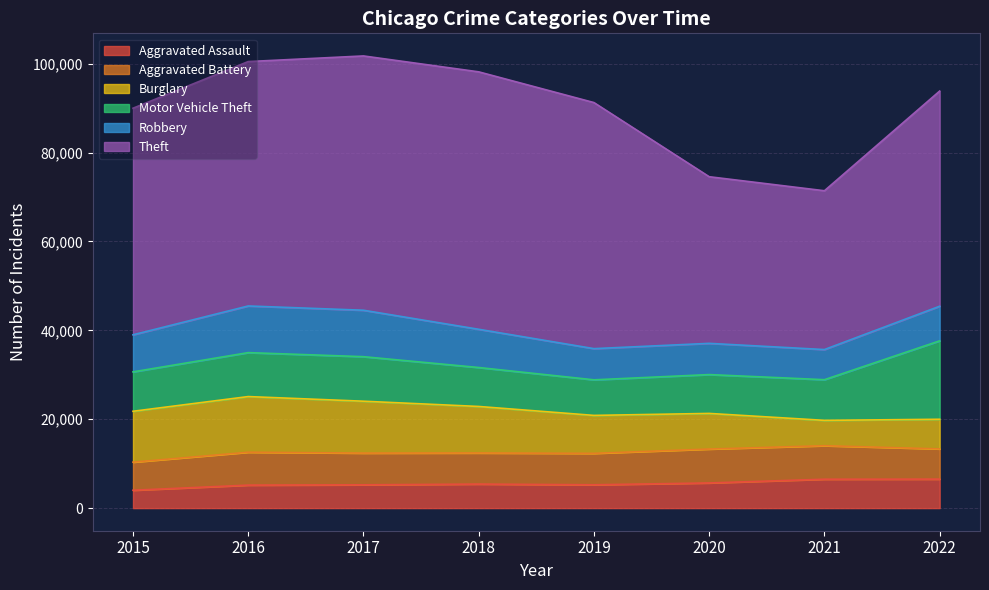

How many distinct data groups are displayed?

6